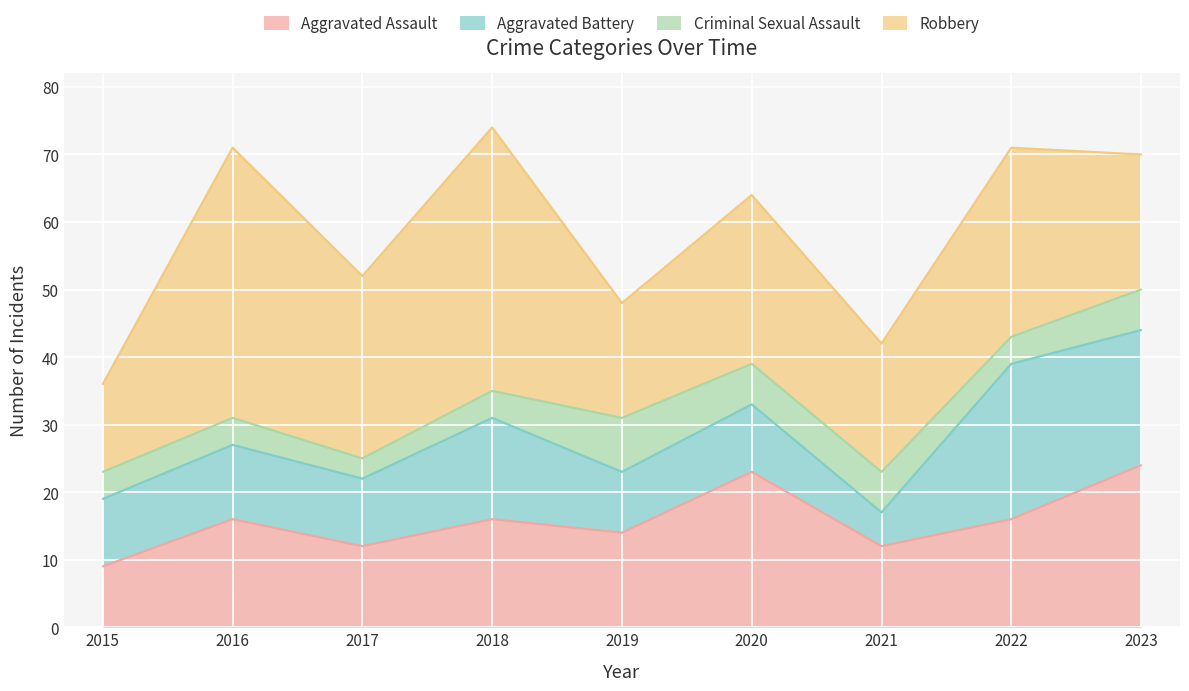

Is it true that Criminal Sexual Assault equals 6 at 2021?

True